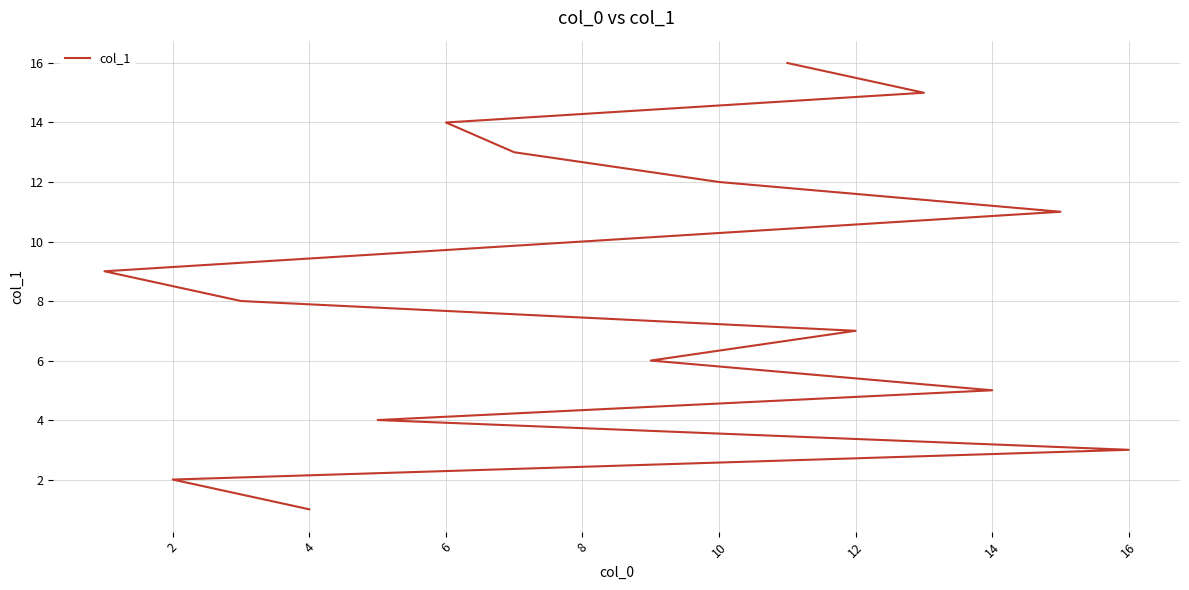

Reading left to right, what are all the values shown in this chart?

1	2	3	4	5	6	7	8	9	10	11	12	13	14	15	16